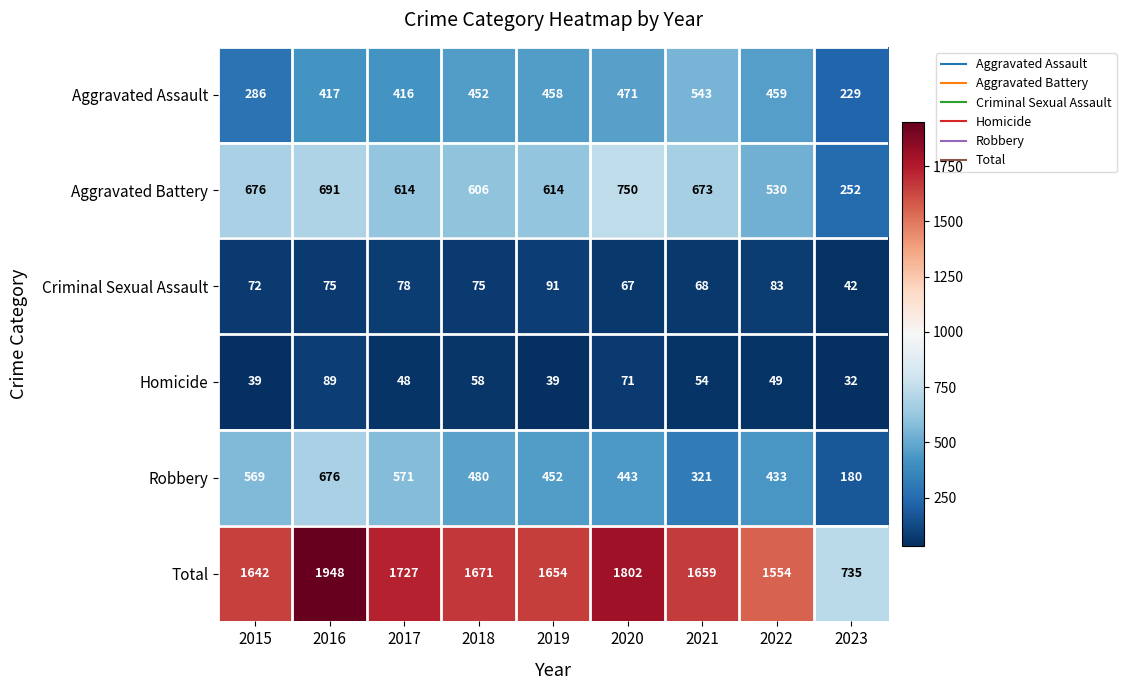

Is it true that Criminal Sexual Assault equals 14 at 2021?

False